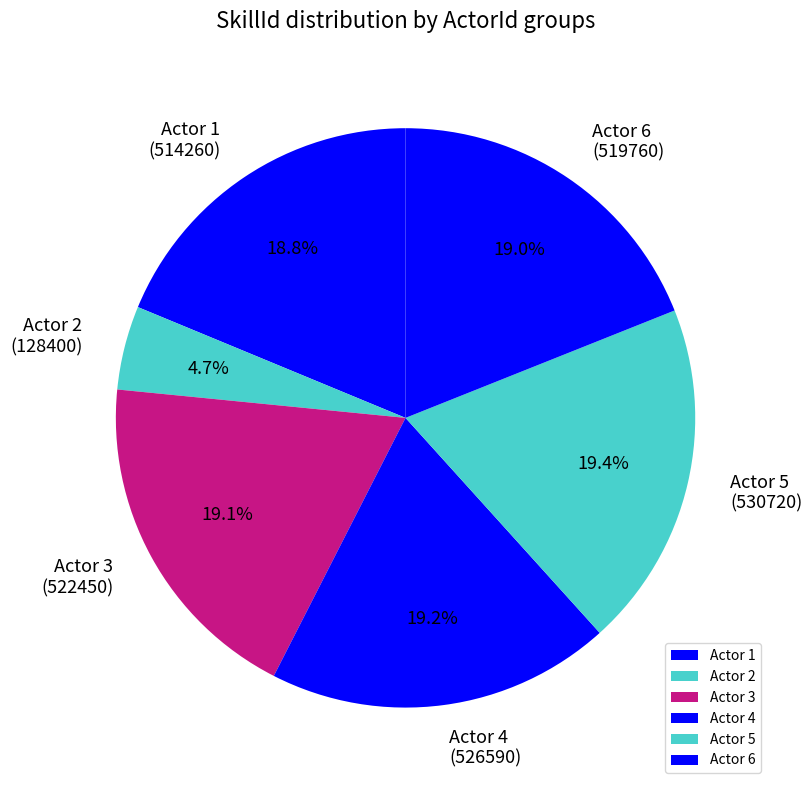

What portion of the pie excludes Actor 3?

80.9%